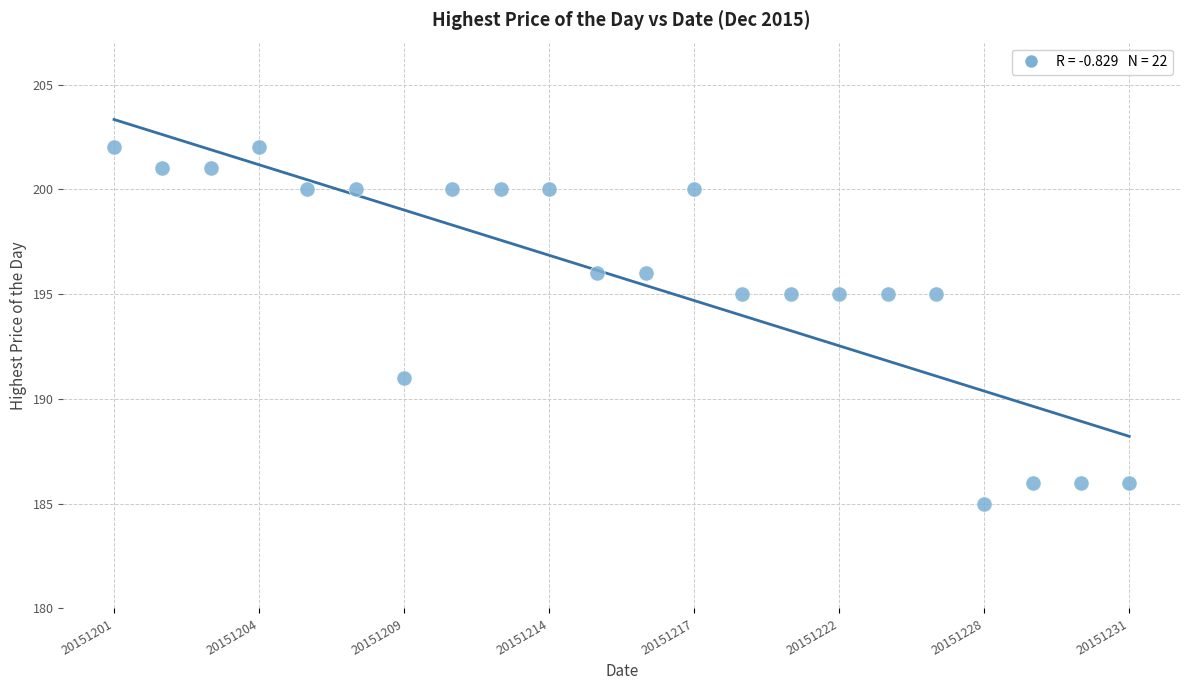

What is the range of Y values (max minus min)?

17